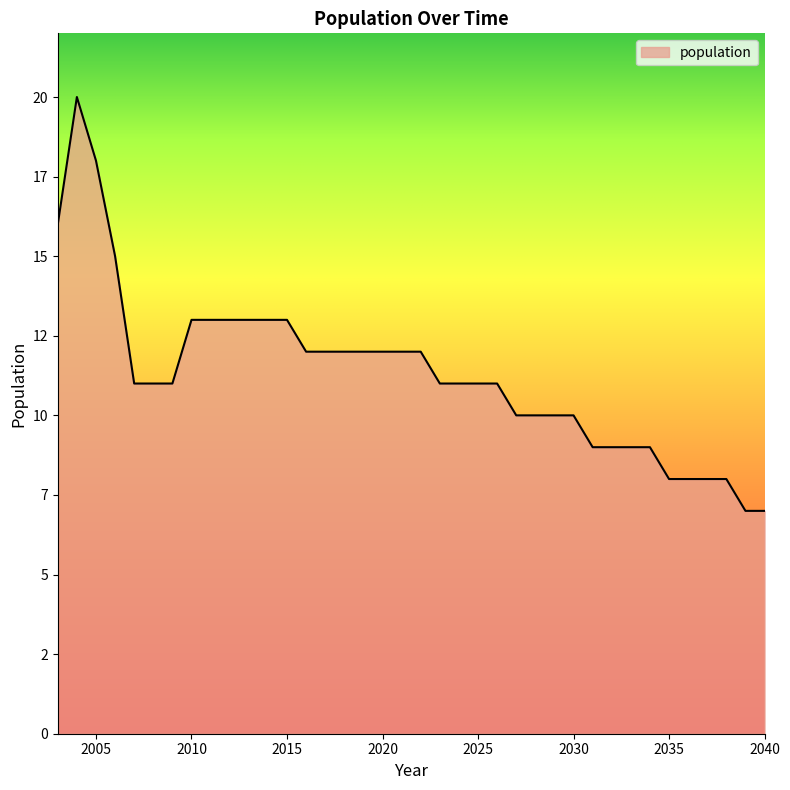

Reading left to right, extract all data points from this chart.

16	20	18	15	11	11	11	13	13	13	13	13	13	12	12	12	12	12	12	12	11	11	11	11	10	10	10	10	9	9	9	9	8	8	8	8	7	7